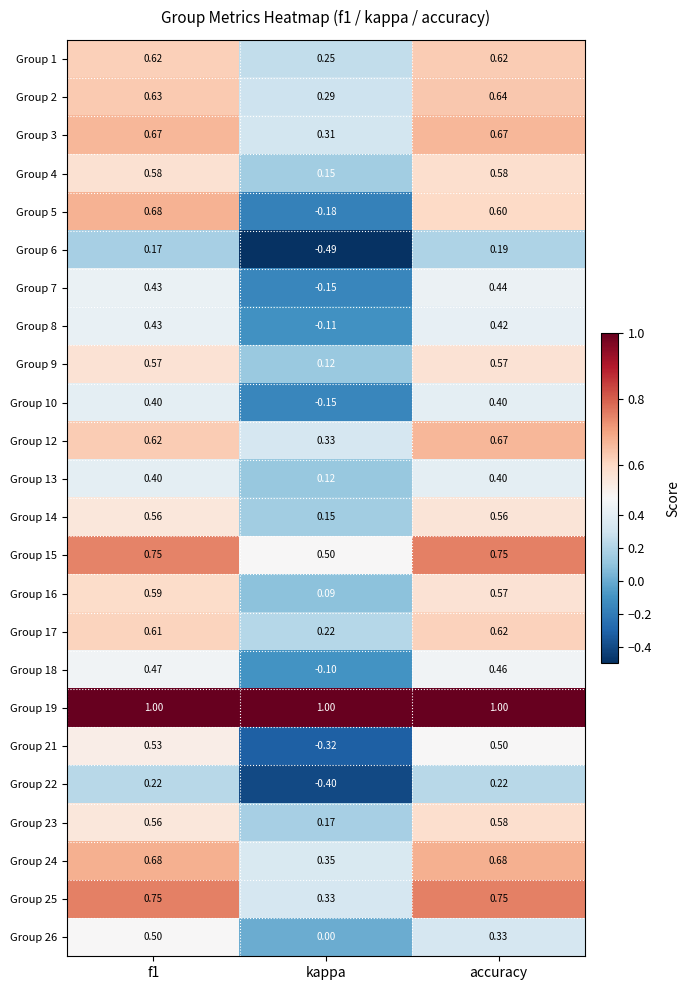

Which label corresponds to the smallest value in the chart?

kappa